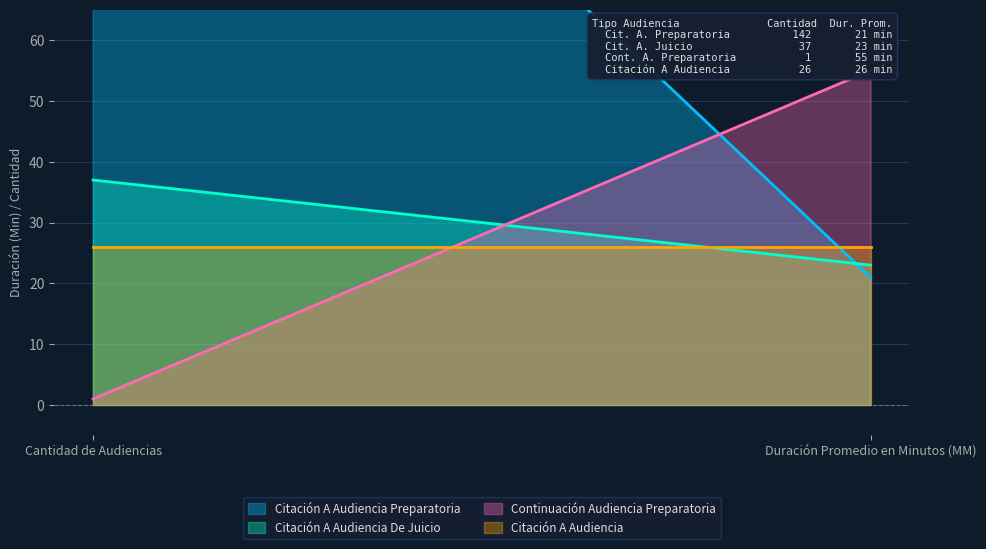

What are all the series names shown in the legend?

Citación A Audiencia Preparatoria, Citación A Audiencia De Juicio, Continuación Audiencia Preparatoria, Citación A Audiencia